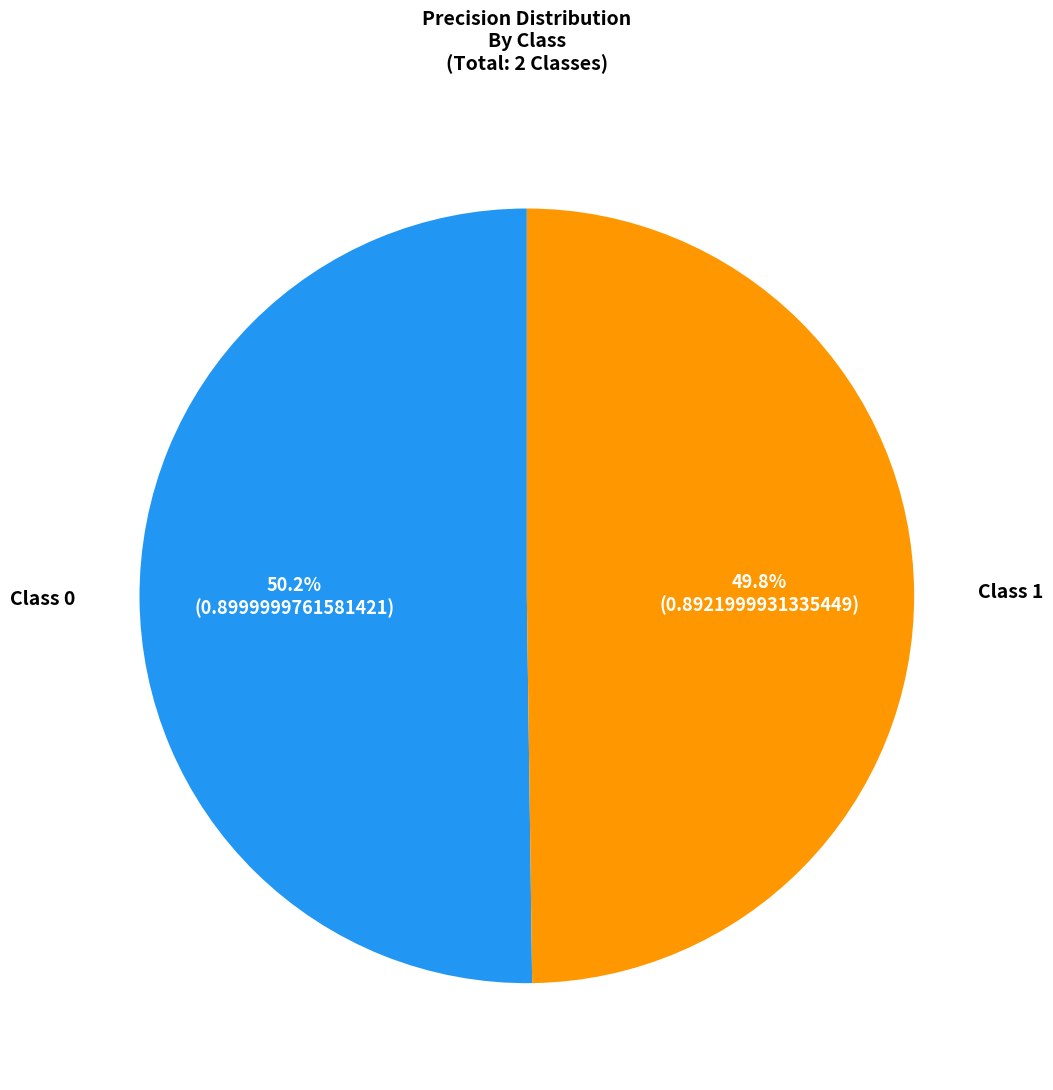

Is there a majority slice in this chart?

Yes